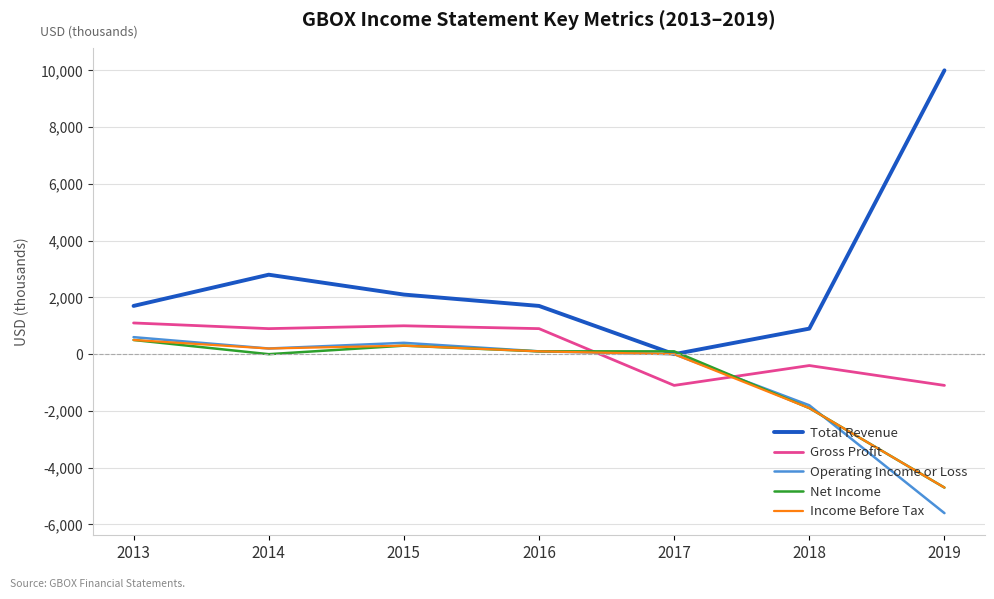

True or false: Operating Income or Loss has more than 0 points higher than both neighbors.

True